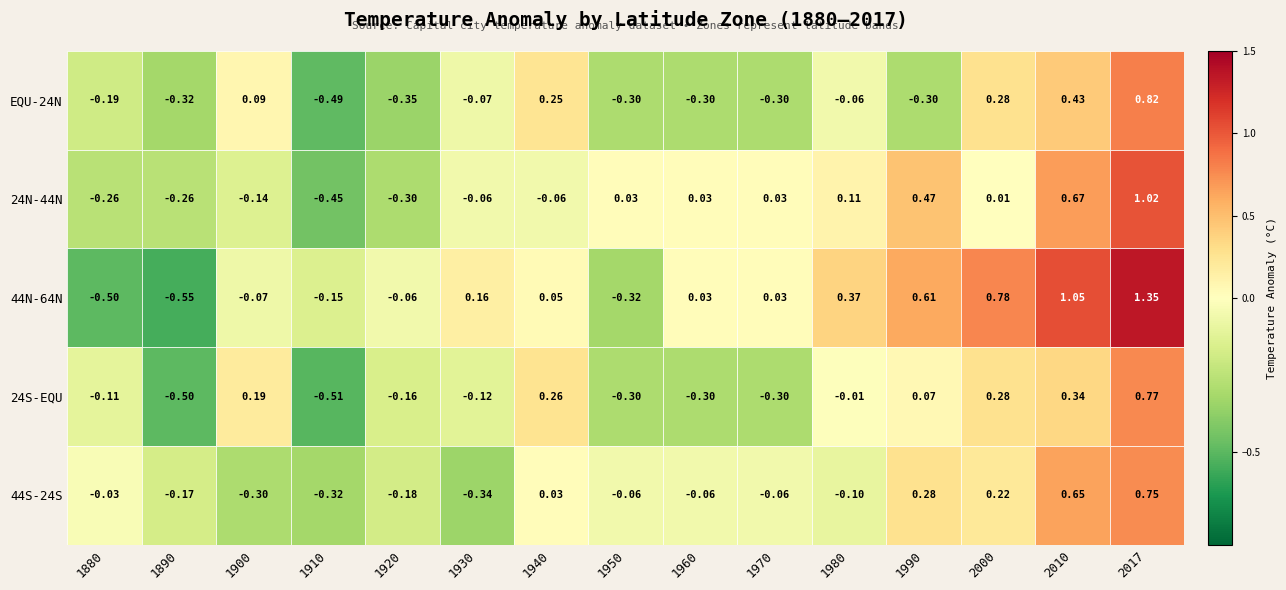

Count the number of categories in the chart.

15